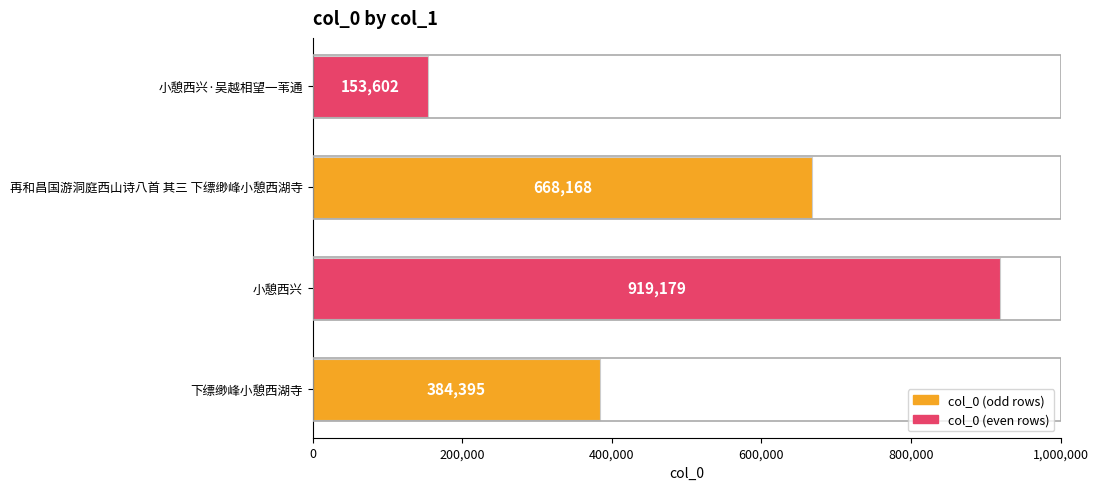

What is the difference between the second highest and second lowest values?

283773